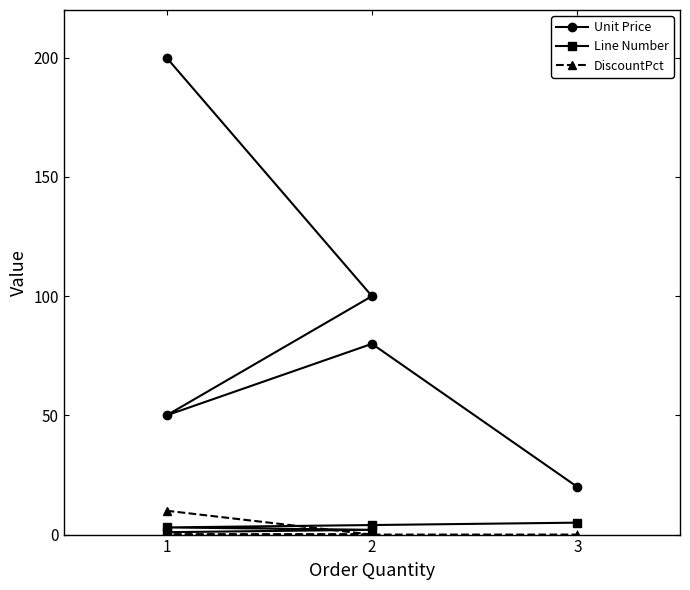

What is the maximum value for DiscountPct?

10